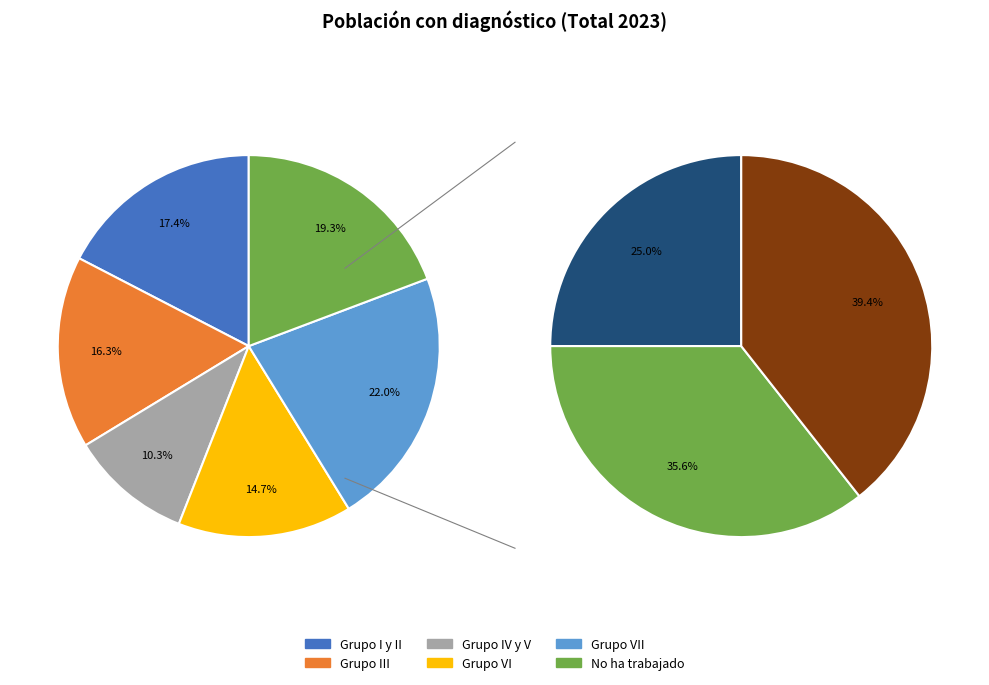

Which slice is the largest?

Grupo VII